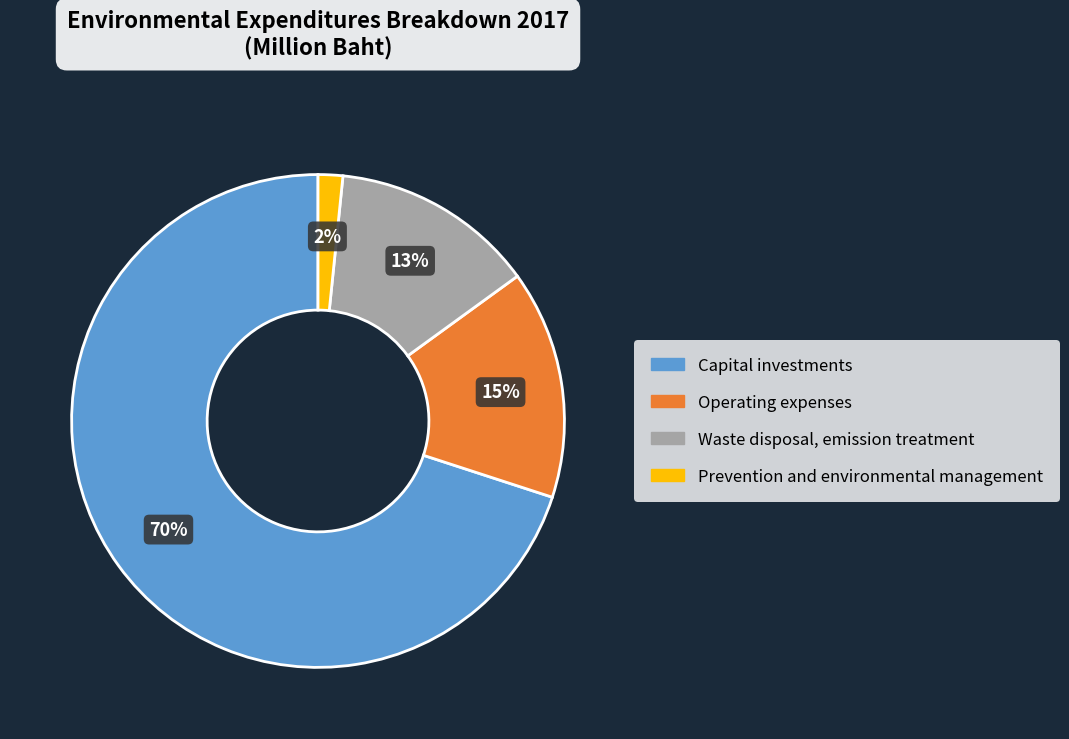

Rank the categories by value from highest to lowest.

Capital investments, Operating expenses, Waste disposal, emission treatment, Prevention and environmental management